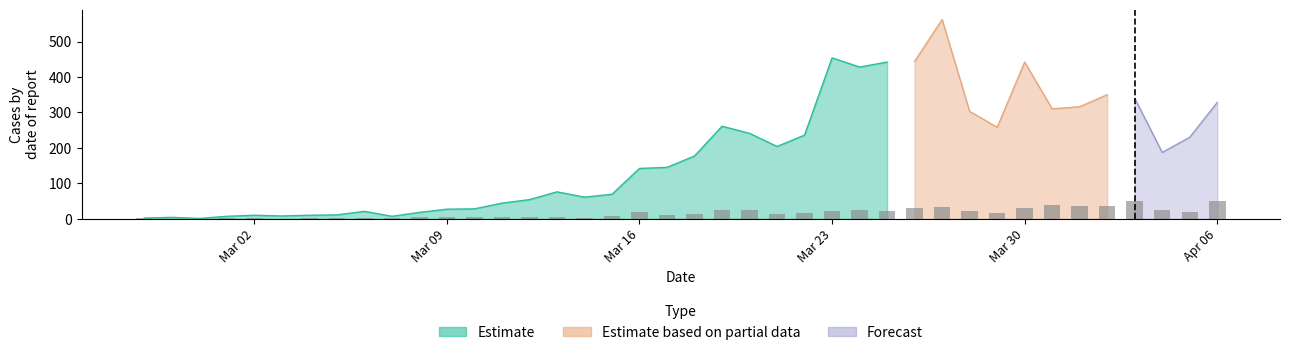

Which category has the highest value in the Estimate series?

Mar 23